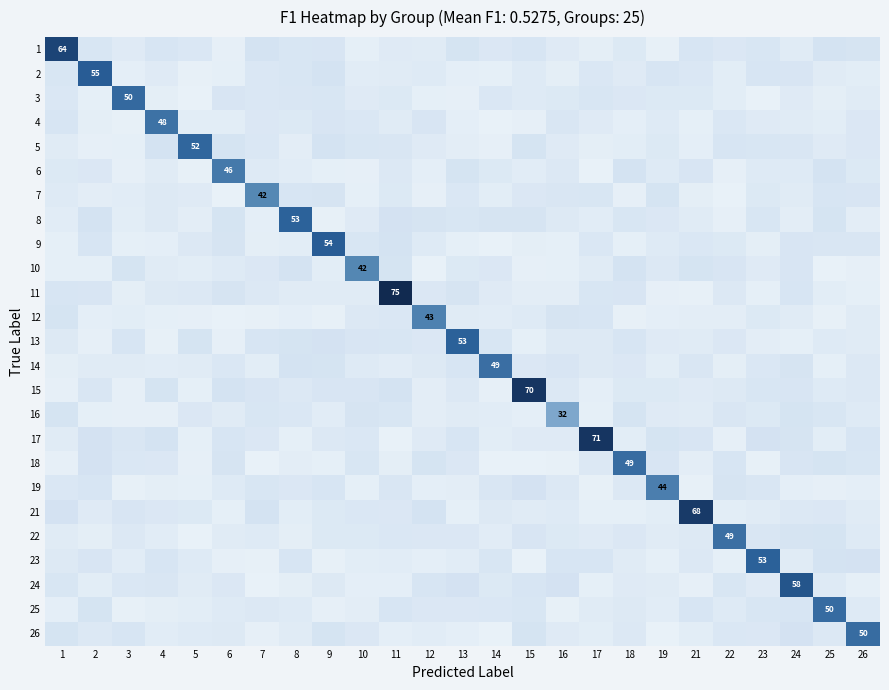

Is it true that 4 equals 0.0 at 5?

False